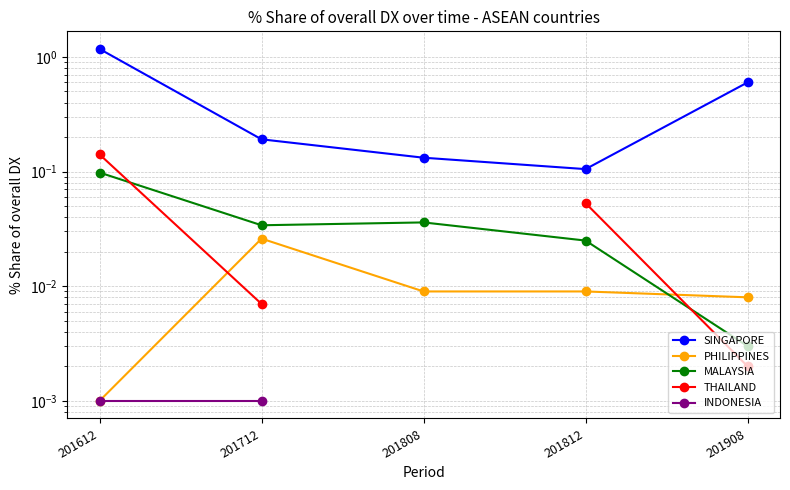

At which label is THAILAND closest to 0?

201908